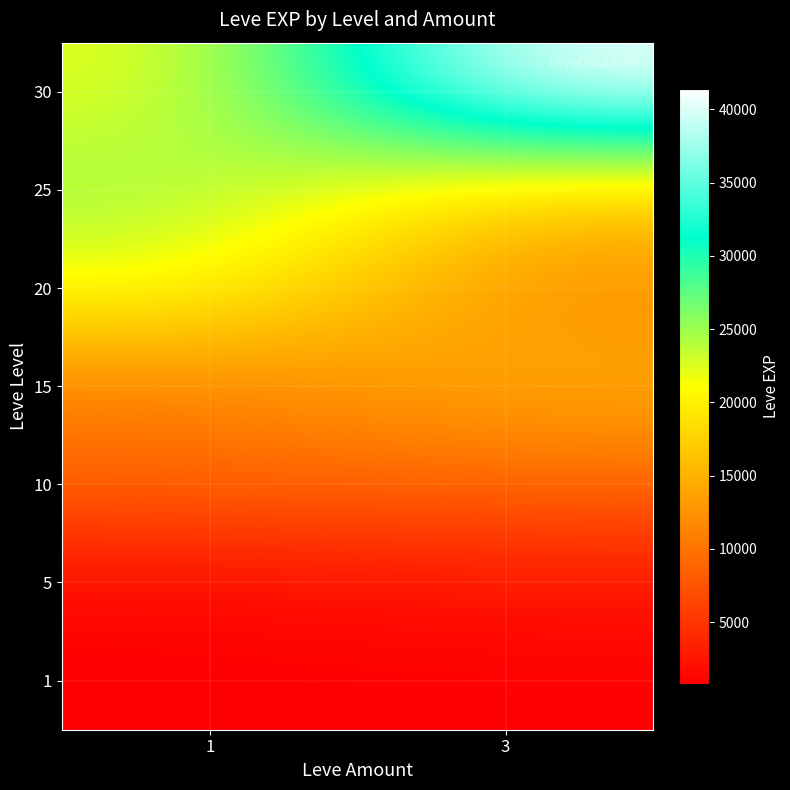

List the series in order of their peak value, lowest first.

1, 5, 10, 15, 20, 25, 30